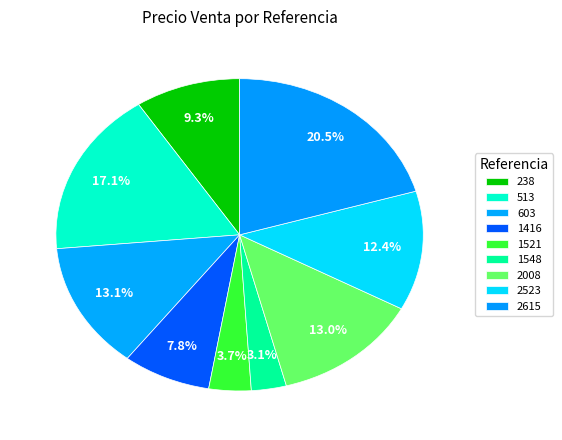

Is it true that 1416 is 8% of the pie?

True